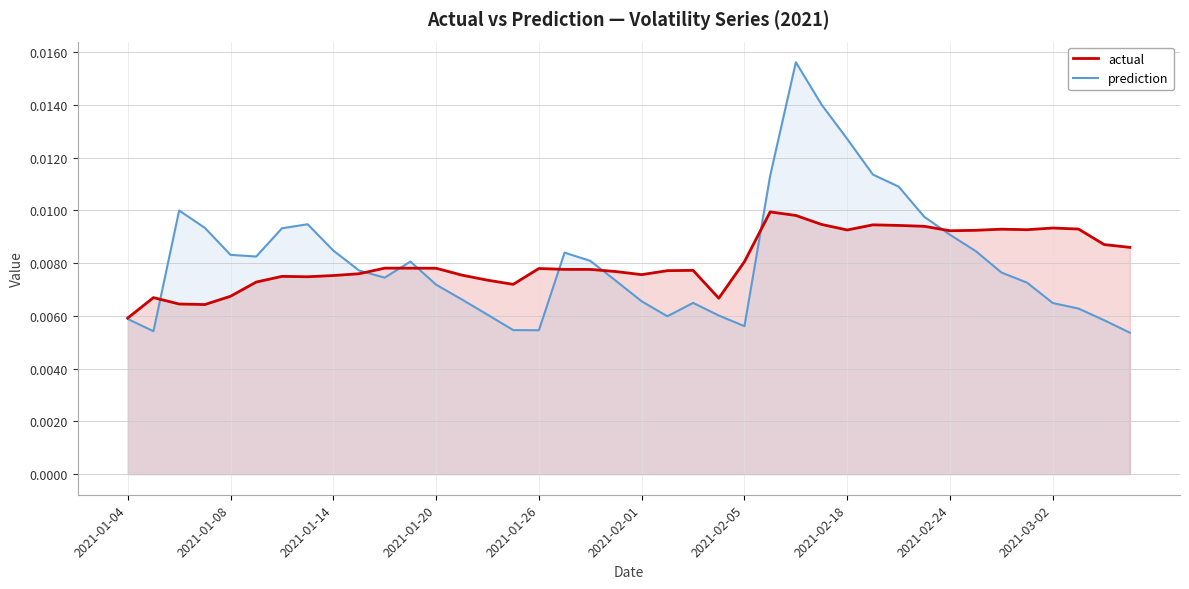

At which category is the sum across all series the highest?

26